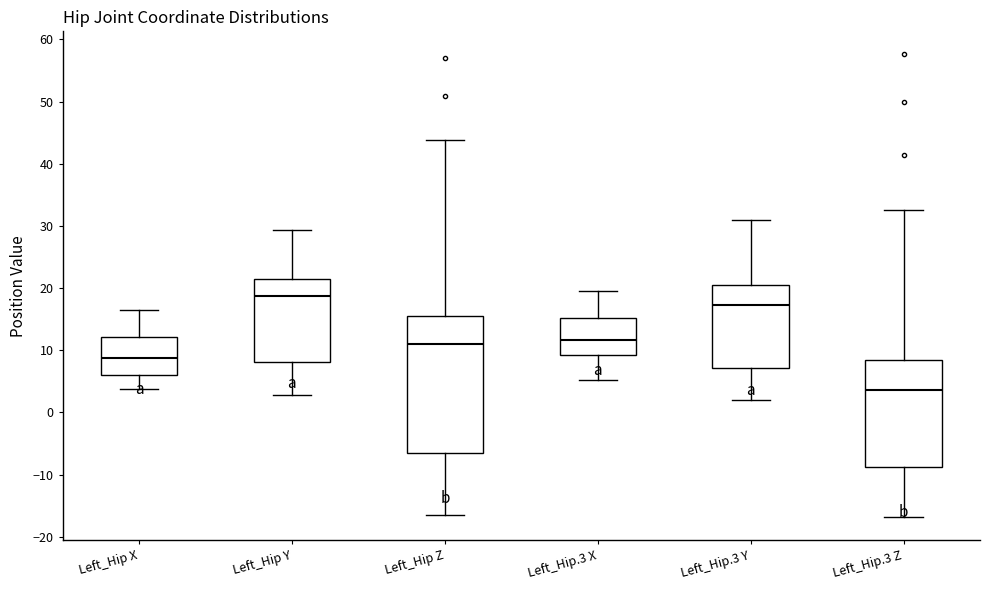

Comparing the boxes themselves (not the whiskers), which one is the tallest?

Left_Hip Z